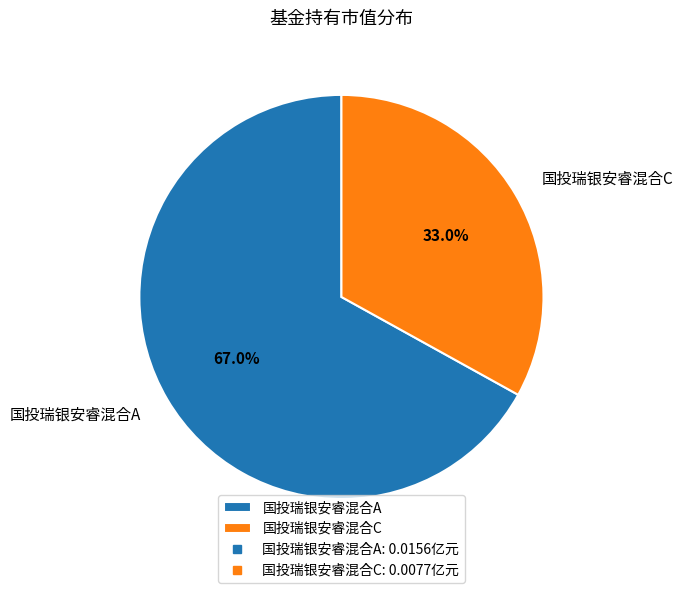

What portion of the pie excludes 国投瑞银安睿混合A?

33.0%